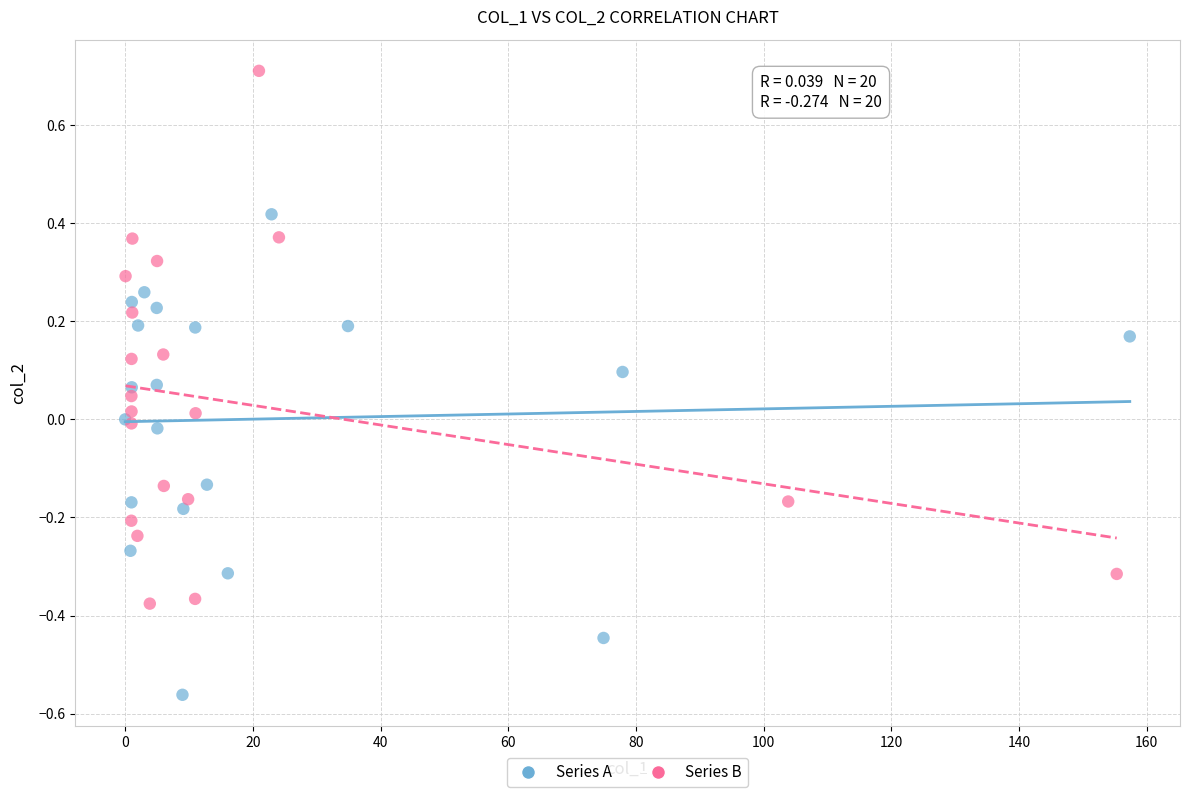

Which series has the widest spread of Y values?

Series B